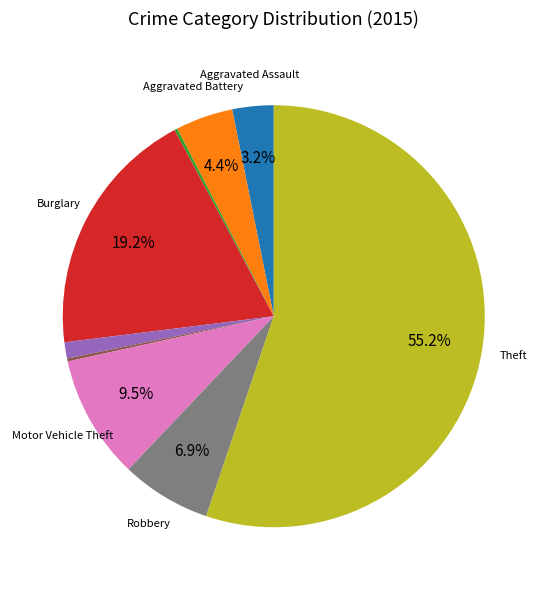

Is there any slice that represents more than half of the pie?

Yes